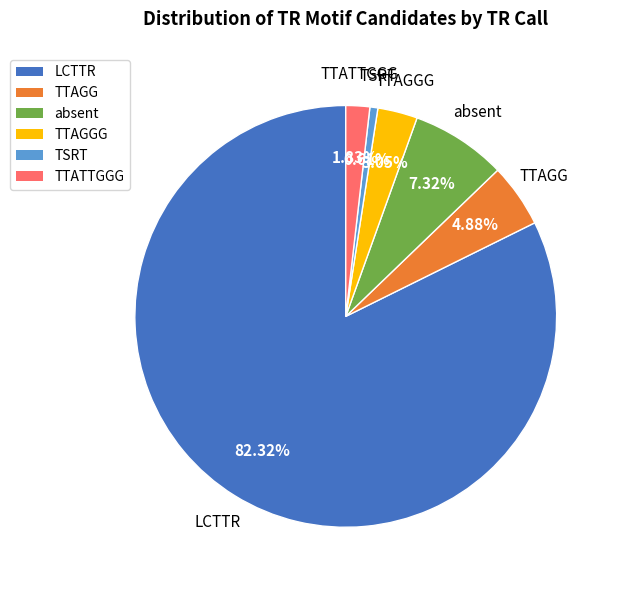

Is there any slice that represents more than half of the pie?

Yes